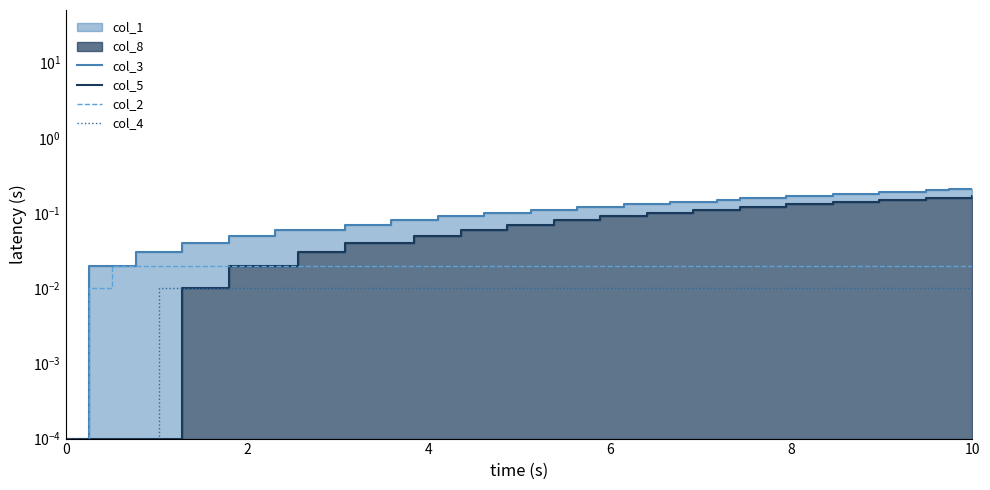

Reading left to right, what are all the values shown in this chart?

col_3: 0.0	0.0	0.0	0.0	0.0	0.0	0.0	0.1	0.1	0.1	0.1	0.1	0.1	0.1	0.1	0.1	0.1	0.1	0.1	0.1	0.1	0.1	0.1	0.1	0.1	0.1	0.1	0.1	0.1	0.2	0.2	0.2	0.2	0.2	0.2	0.2	0.2	0.2	0.2	0.2
col_5: 0.0	0.0	0.0	0.0	0.0	0.0	0.0	0.0	0.0	0.0	0.0	0.0	0.0	0.0	0.0	0.1	0.1	0.1	0.1	0.1	0.1	0.1	0.1	0.1	0.1	0.1	0.1	0.1	0.1	0.1	0.1	0.1	0.1	0.1	0.1	0.1	0.1	0.2	0.2	0.2
col_2: 0.0	0.0	0.0	0.0	0.0	0.0	0.0	0.0	0.0	0.0	0.0	0.0	0.0	0.0	0.0	0.0	0.0	0.0	0.0	0.0	0.0	0.0	0.0	0.0	0.0	0.0	0.0	0.0	0.0	0.0	0.0	0.0	0.0	0.0	0.0	0.0	0.0	0.0	0.0	0.0
col_4: 0.0	0.0	0.0	0.0	0.0	0.0	0.0	0.0	0.0	0.0	0.0	0.0	0.0	0.0	0.0	0.0	0.0	0.0	0.0	0.0	0.0	0.0	0.0	0.0	0.0	0.0	0.0	0.0	0.0	0.0	0.0	0.0	0.0	0.0	0.0	0.0	0.0	0.0	0.0	0.0